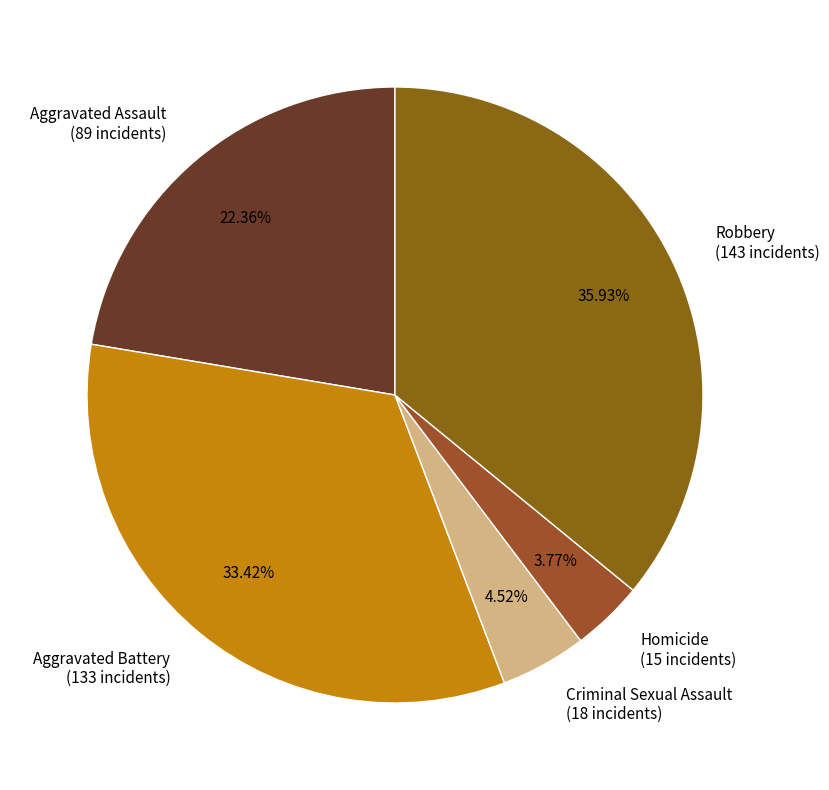

True or false: Robbery accounts for 29% of the total.

False